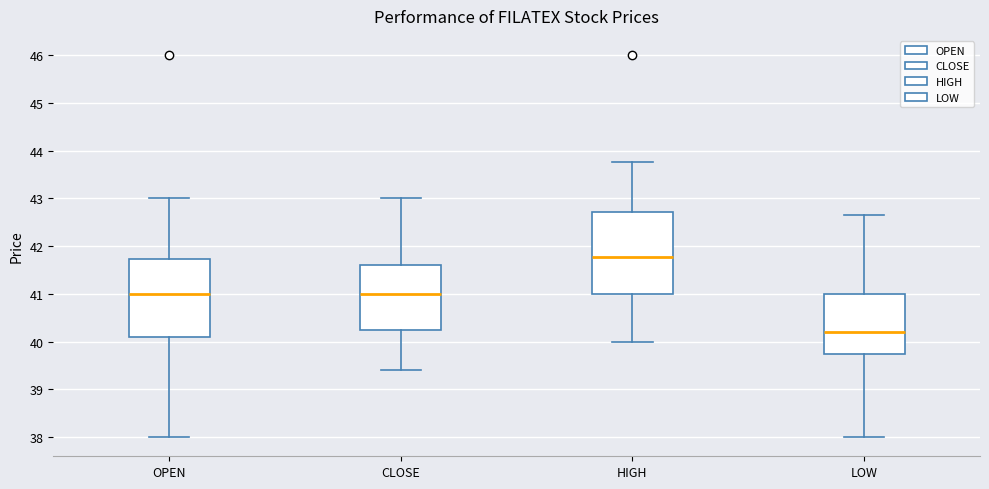

Reading left to right, transcribe this box plot: for each box, give where its median line is, the range the box spans, and where its two whiskers end, as read against the y-axis. The values are not printed on the chart, so give them approximately, as read against the axis.

OPEN: median 41.0, box 40.1 to 41.7, whiskers 38.0 to 43.0
CLOSE: median 41.0, box 40.2 to 41.6, whiskers 39.4 to 43.0
HIGH: median 41.8, box 41.0 to 42.7, whiskers 40.0 to 43.8
LOW: median 40.2, box 39.7 to 41.0, whiskers 38.0 to 42.7